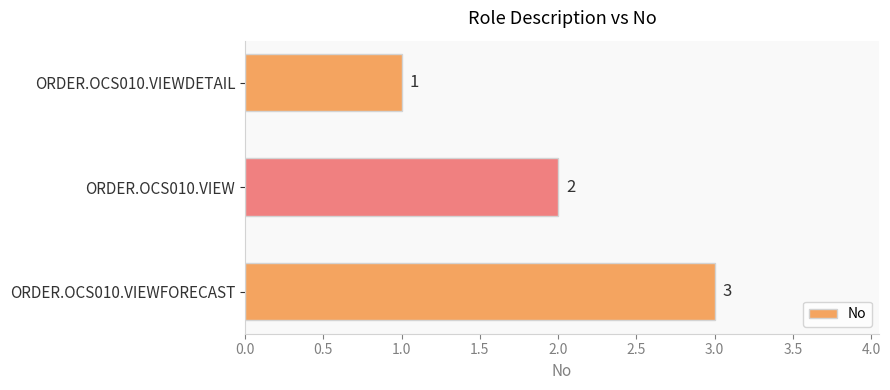

What is the value of the 3rd bar from the top?

3